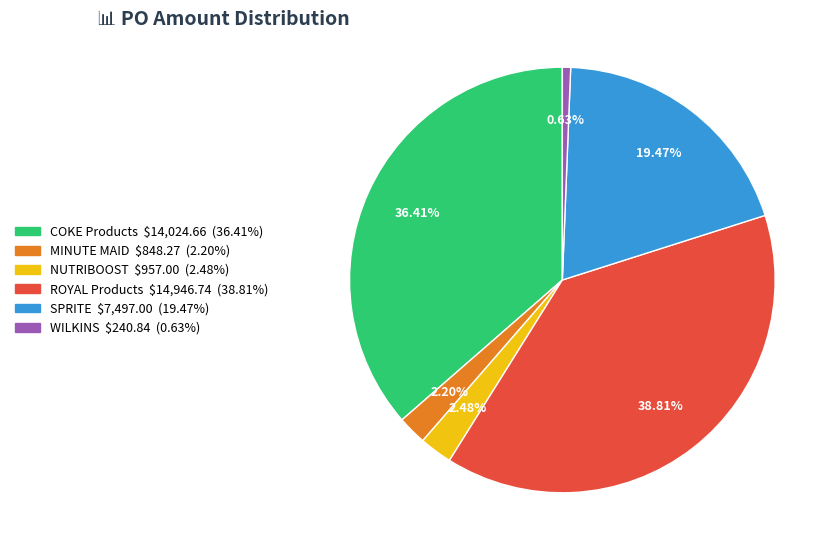

Is there a majority slice in this chart?

No